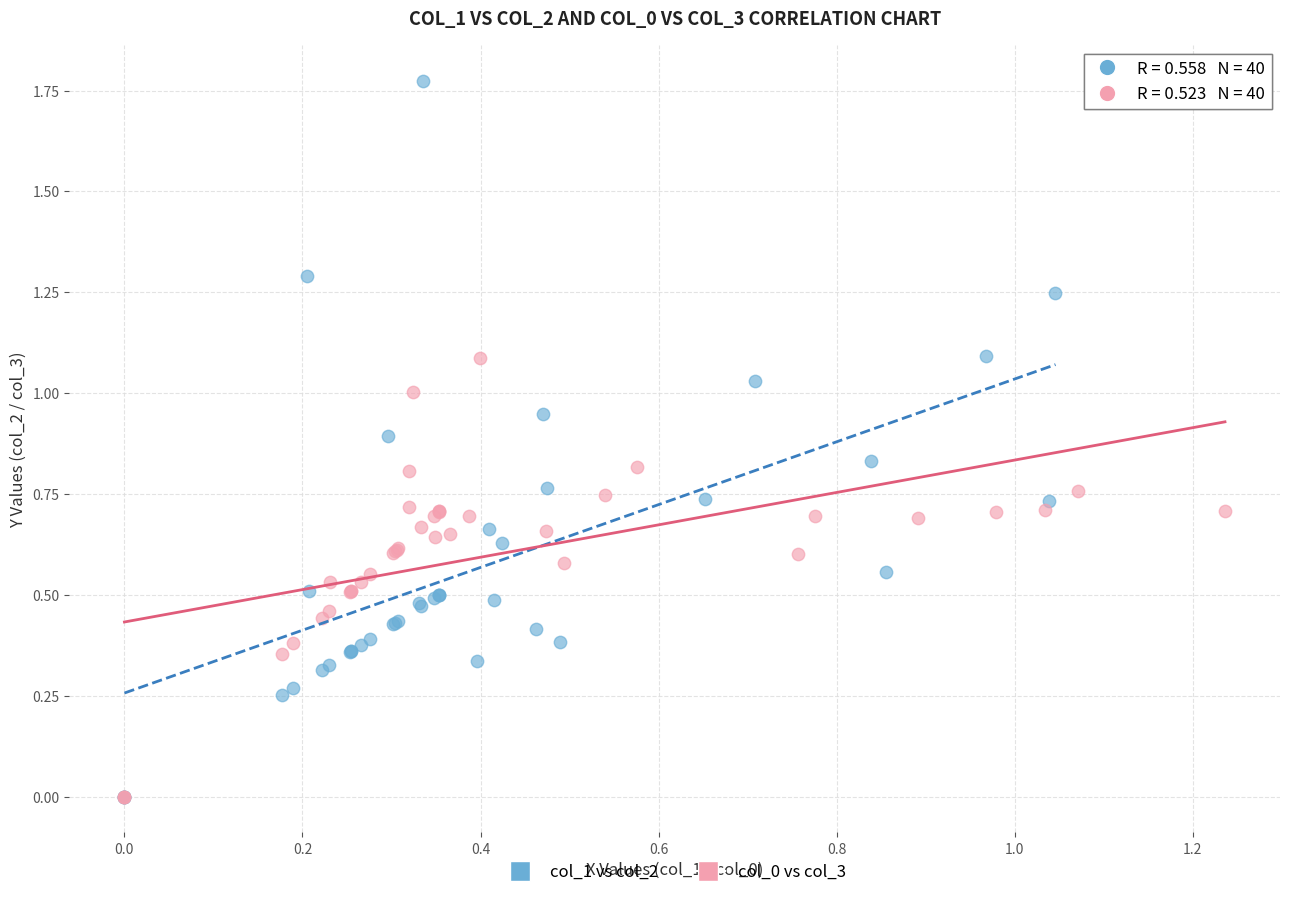

Which series has the widest spread of Y values?

col_1 vs col_2